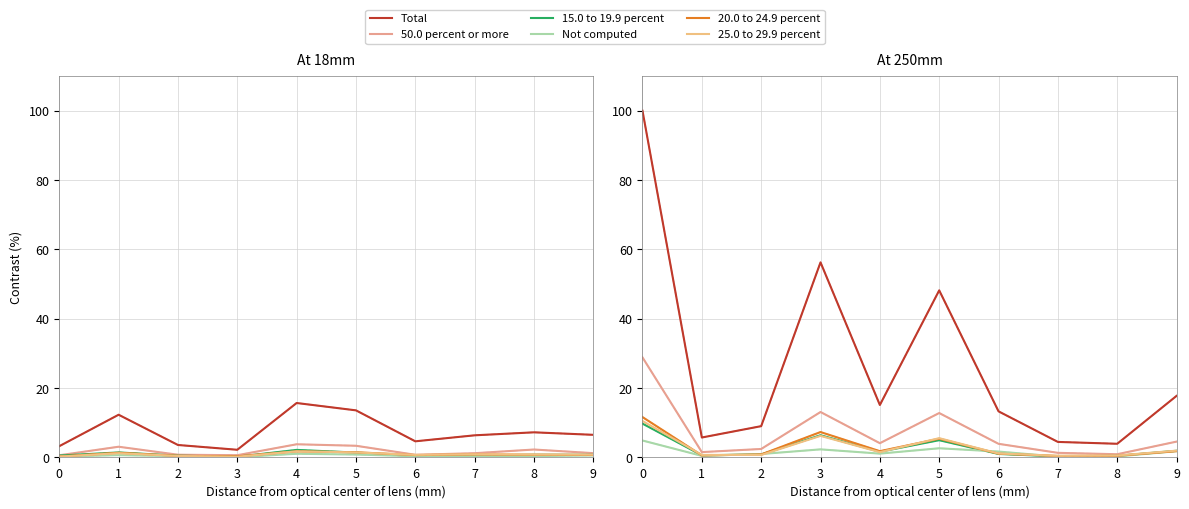

Is it true that Total equals 6.7 at 4?

False